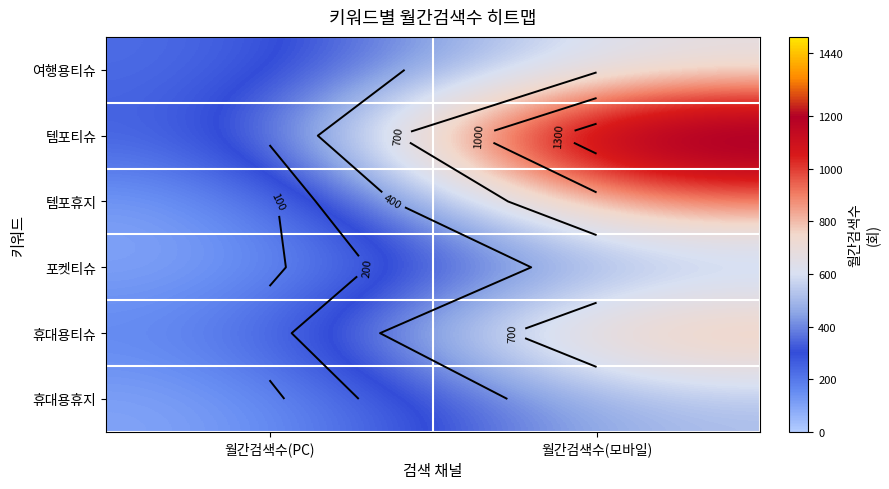

Which series has the largest total across all categories?

템포티슈